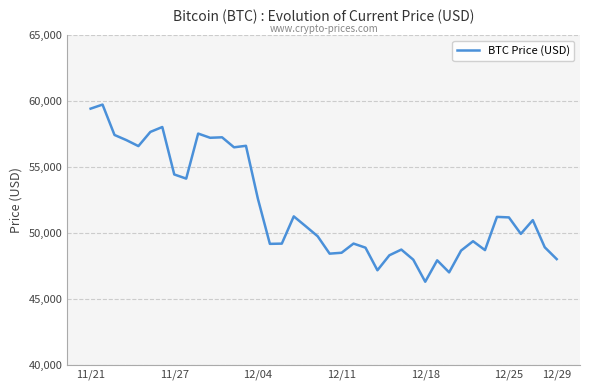

What is the maximum value shown in the chart?

59749